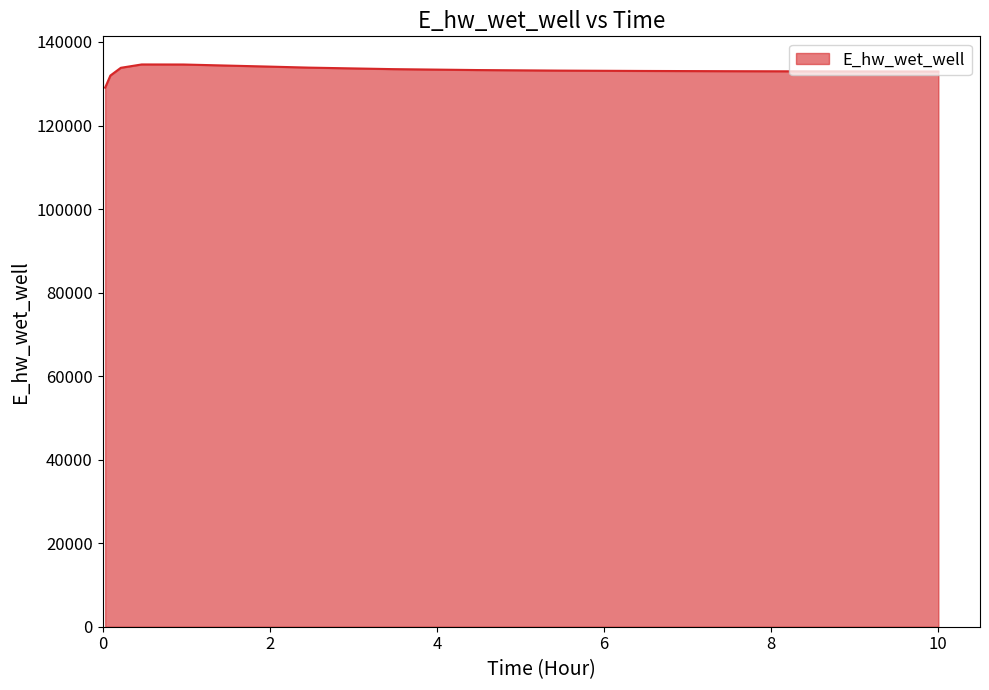

What is the maximum value shown in the chart?

134623.6